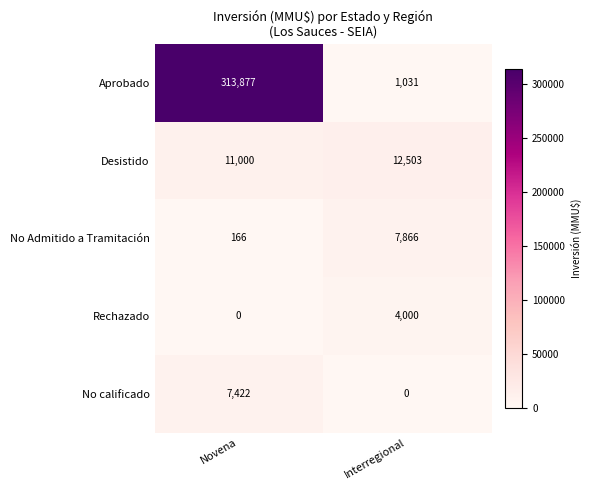

Which category has the highest value across all series?

Novena